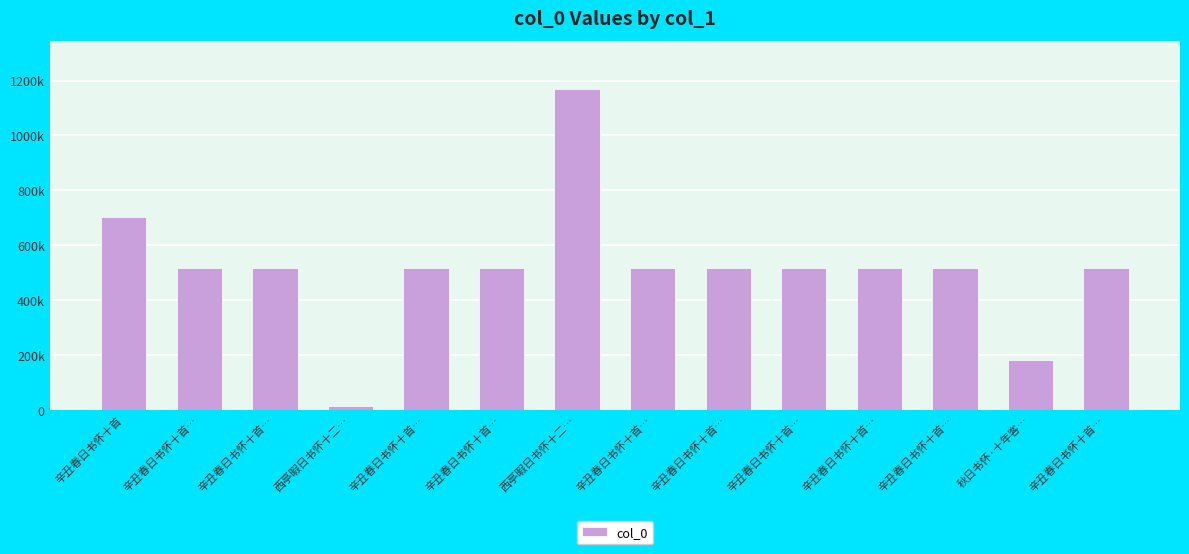

What is the sum of the values at 辛丑春日书怀十首… and 秋日书怀·十年客…?

701423